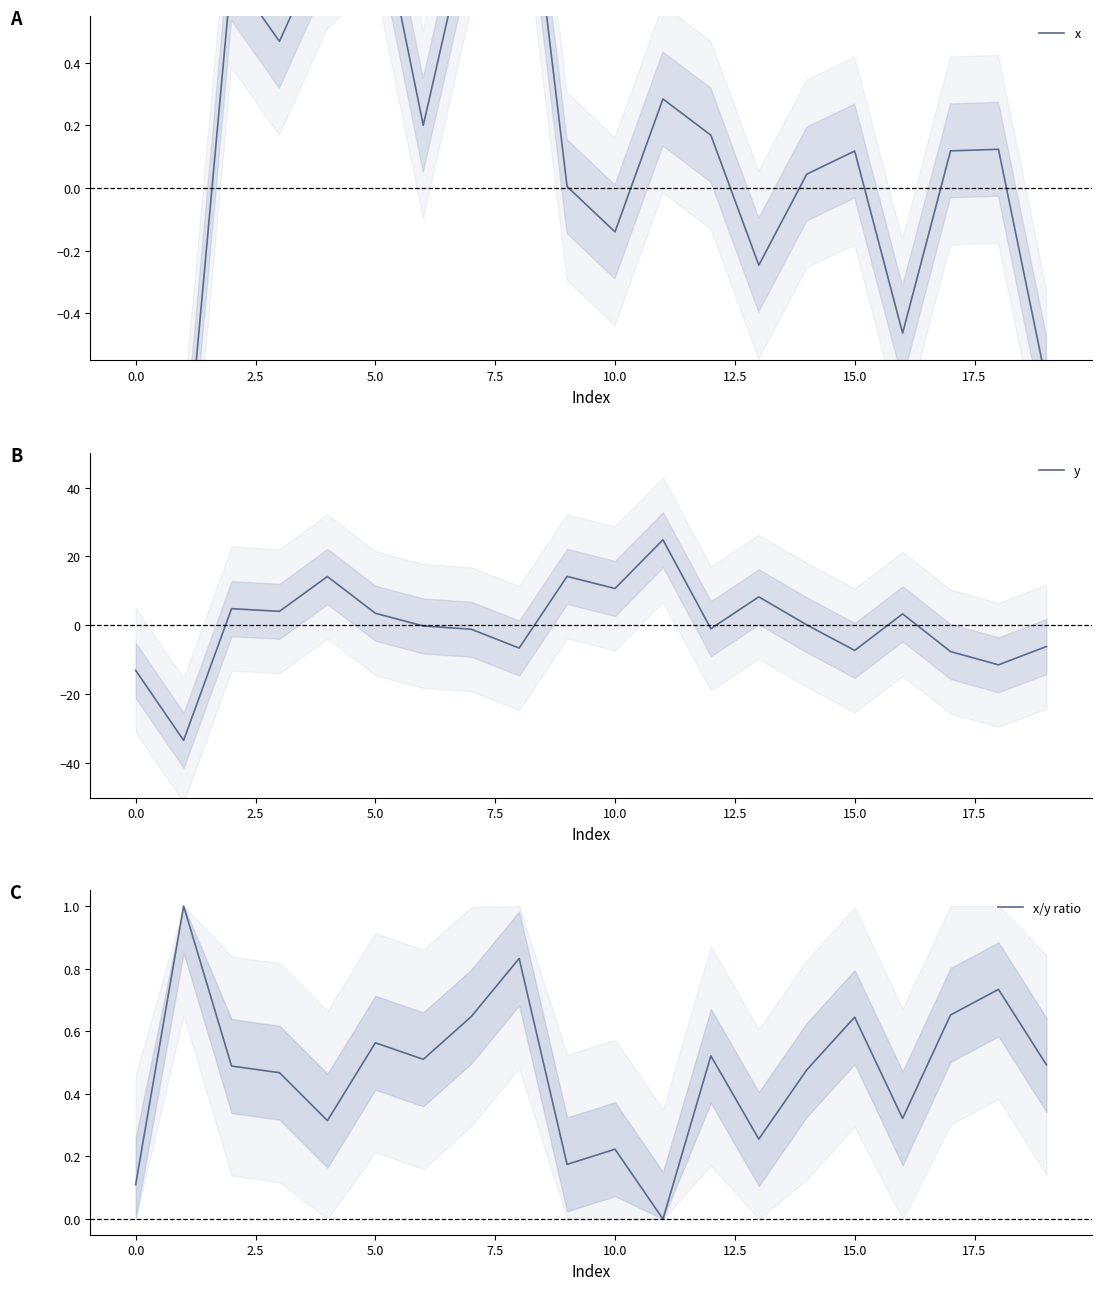

At which category is the sum across all series the highest?

11